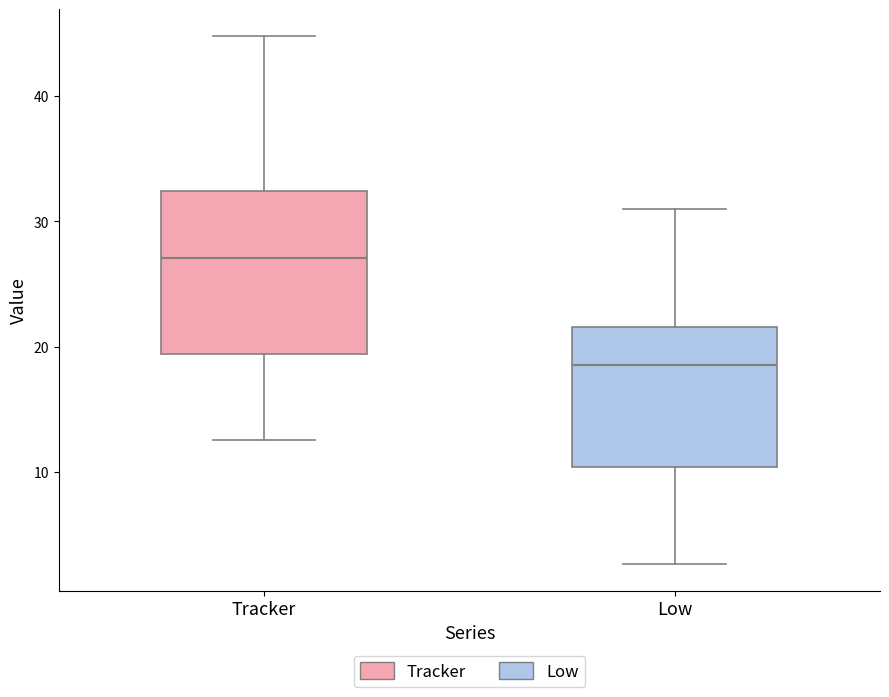

Comparing the boxes themselves (not the whiskers), which one is the tallest?

Tracker